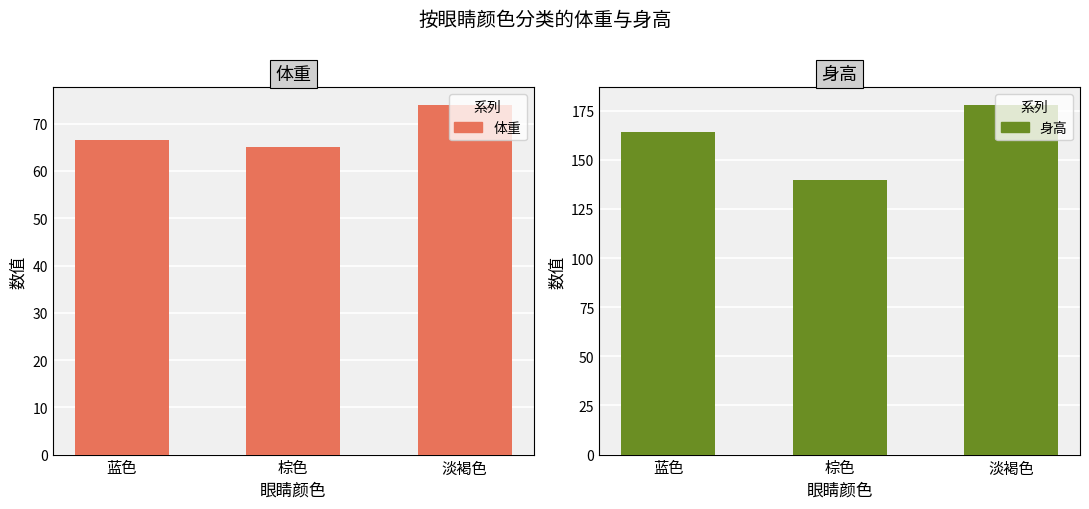

At which category is the sum across all series the highest?

淡褐色